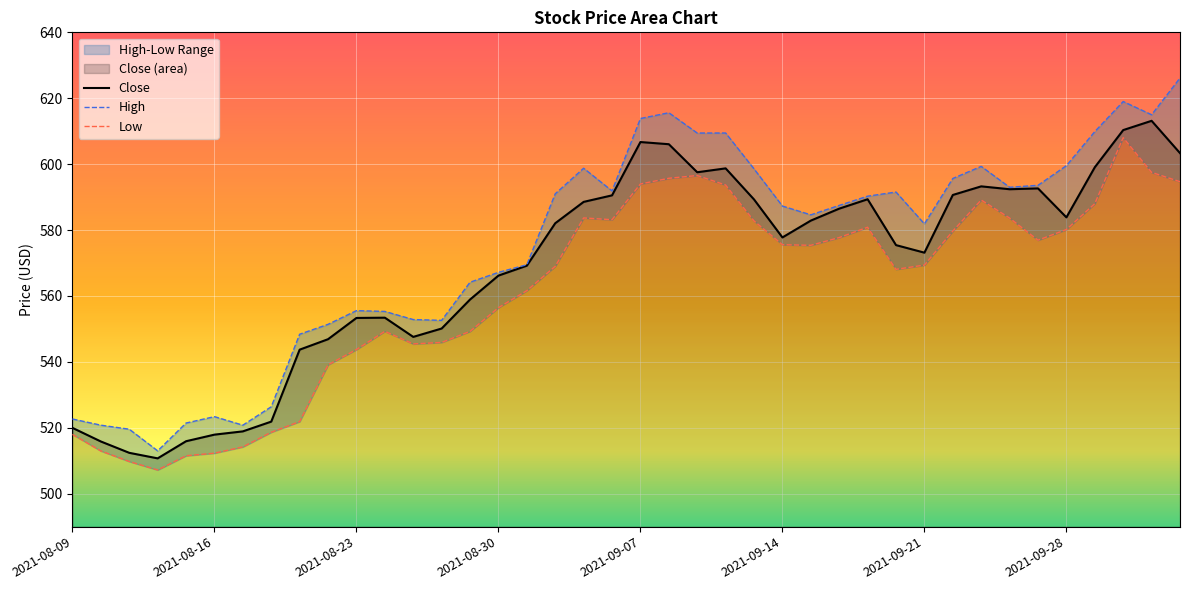

True or false: High and Low cross at least once.

False